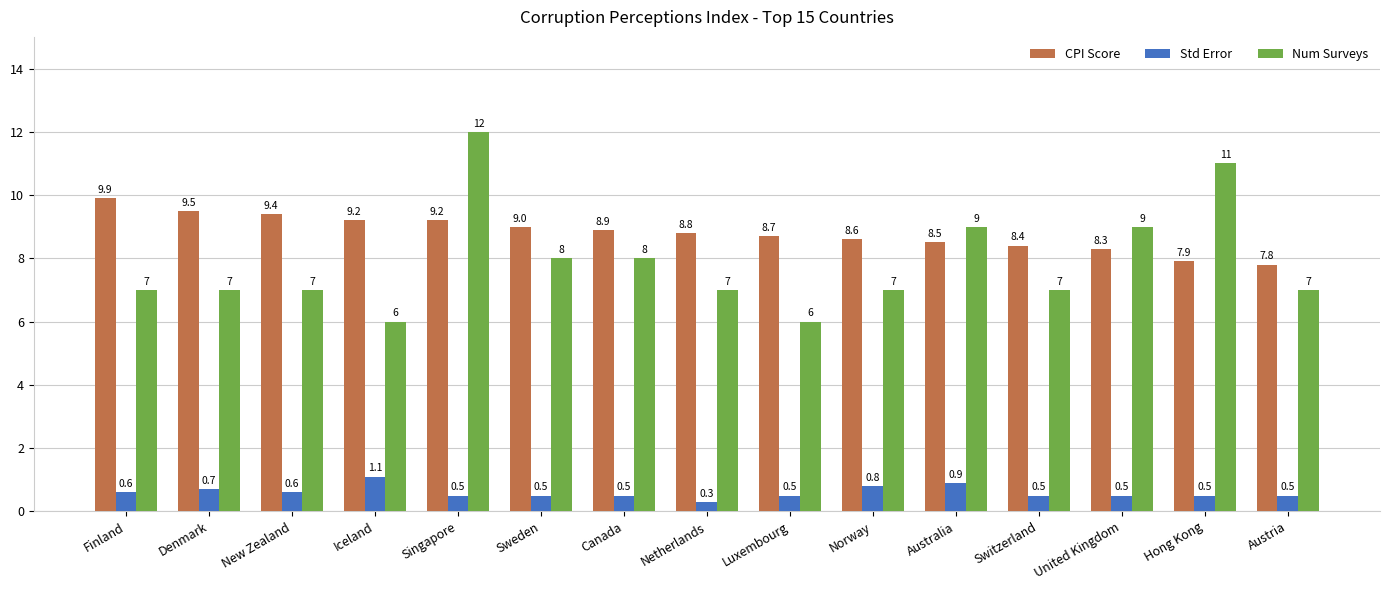

What is the difference between the highest and lowest values at Finland?

9.3